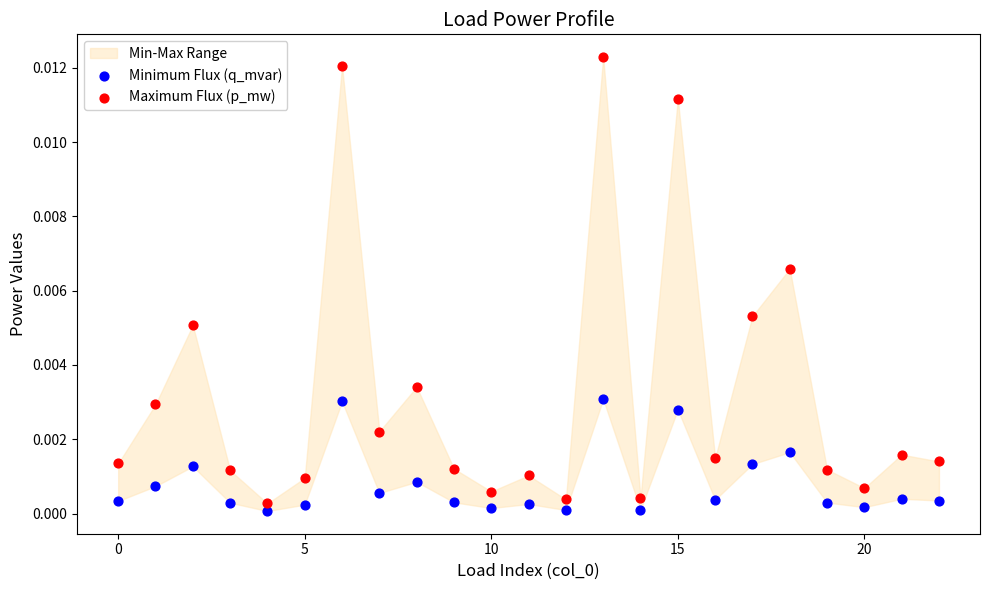

Which series reaches the minimum Y coordinate?

Minimum Flux (q_mvar)